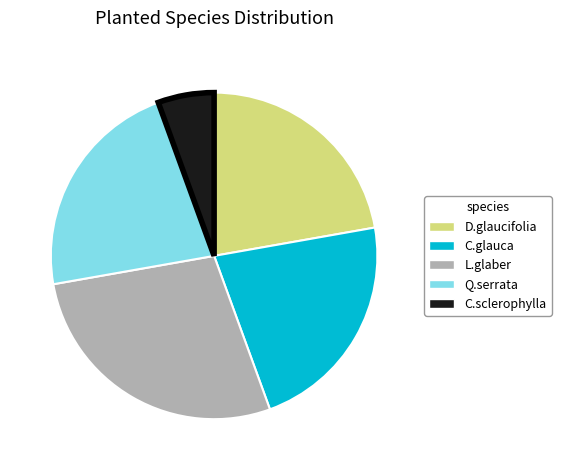

The C.glauca slice represents 22% of the pie. True or false?

True